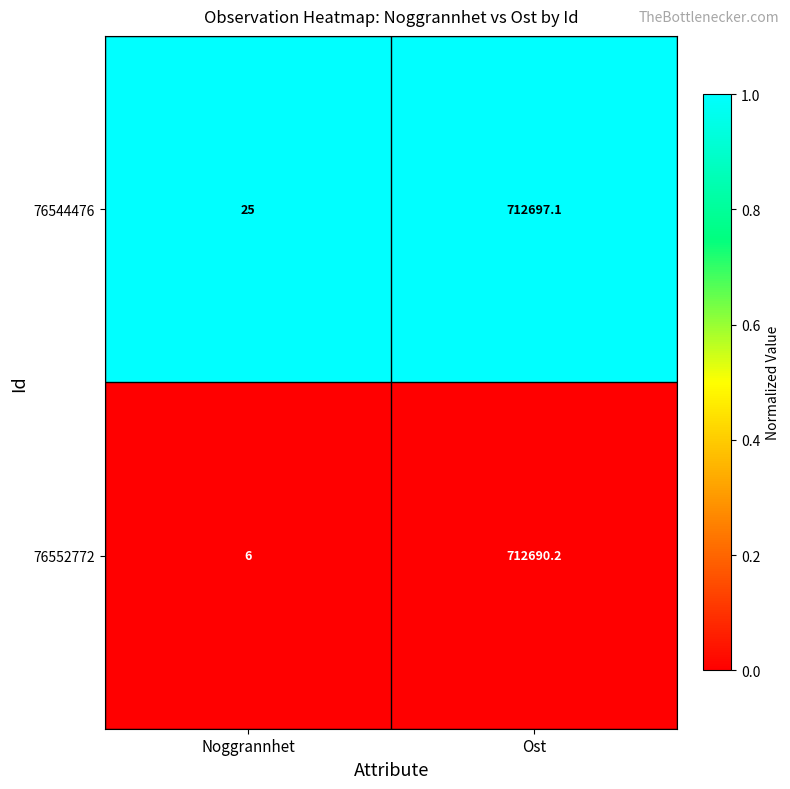

Rank the series by their average value, from lowest to highest.

76552772, 76544476